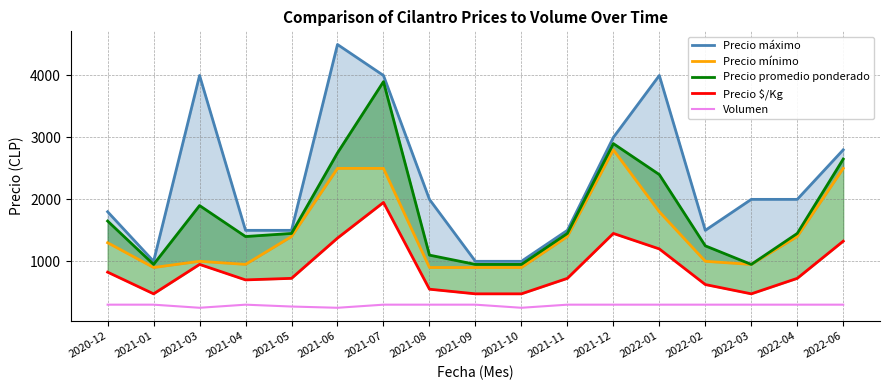

Which series has the largest total across all categories?

Precio máximo